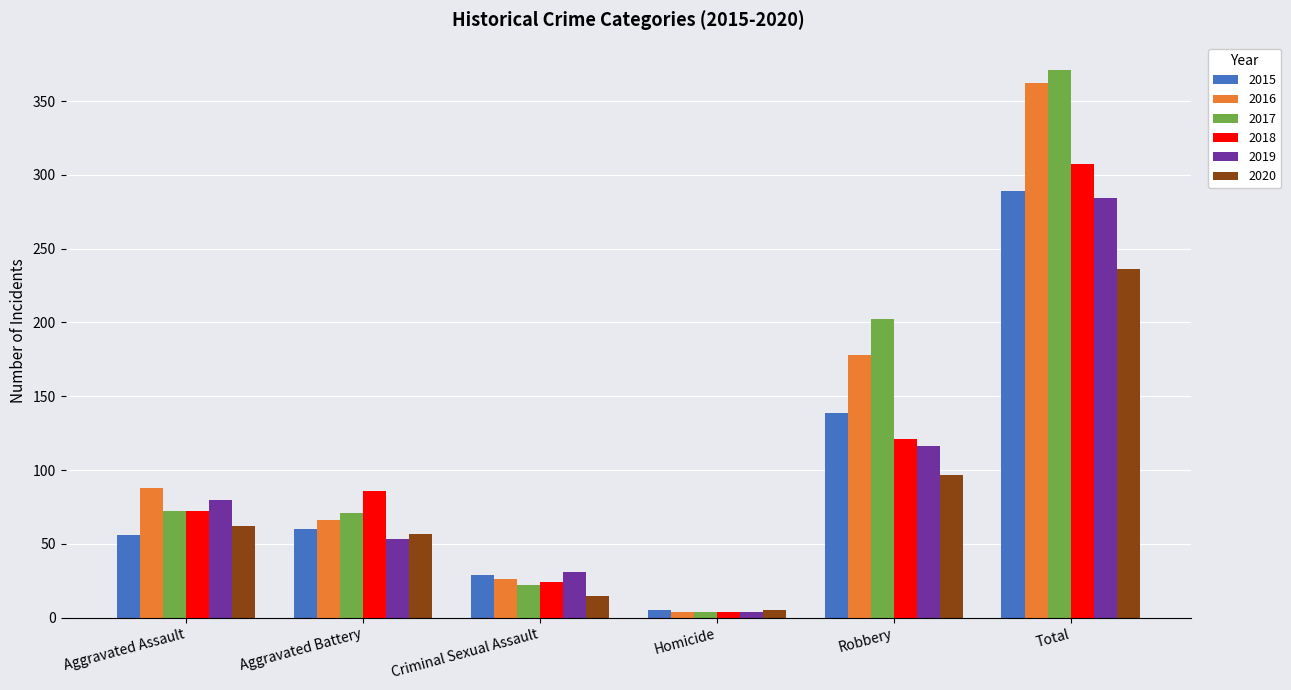

Rank the categories by 2019 value from lowest to highest.

Homicide, Criminal Sexual Assault, Aggravated Battery, Aggravated Assault, Robbery, Total